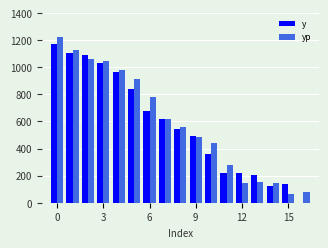

What is the maximum value for y?

1173.6